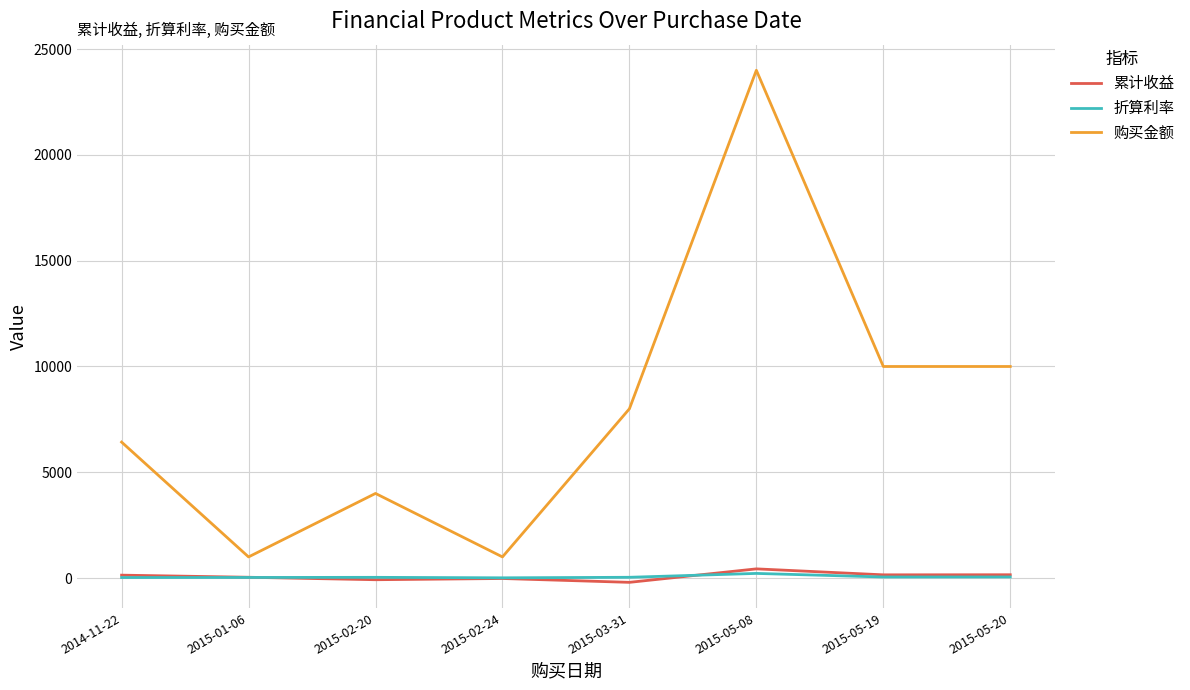

What is the difference between the maximum and minimum values in the 累计收益 series?

637.0